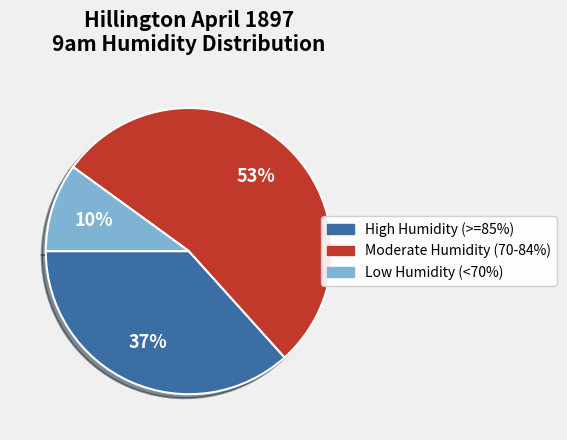

Is there a majority slice in this chart?

Yes